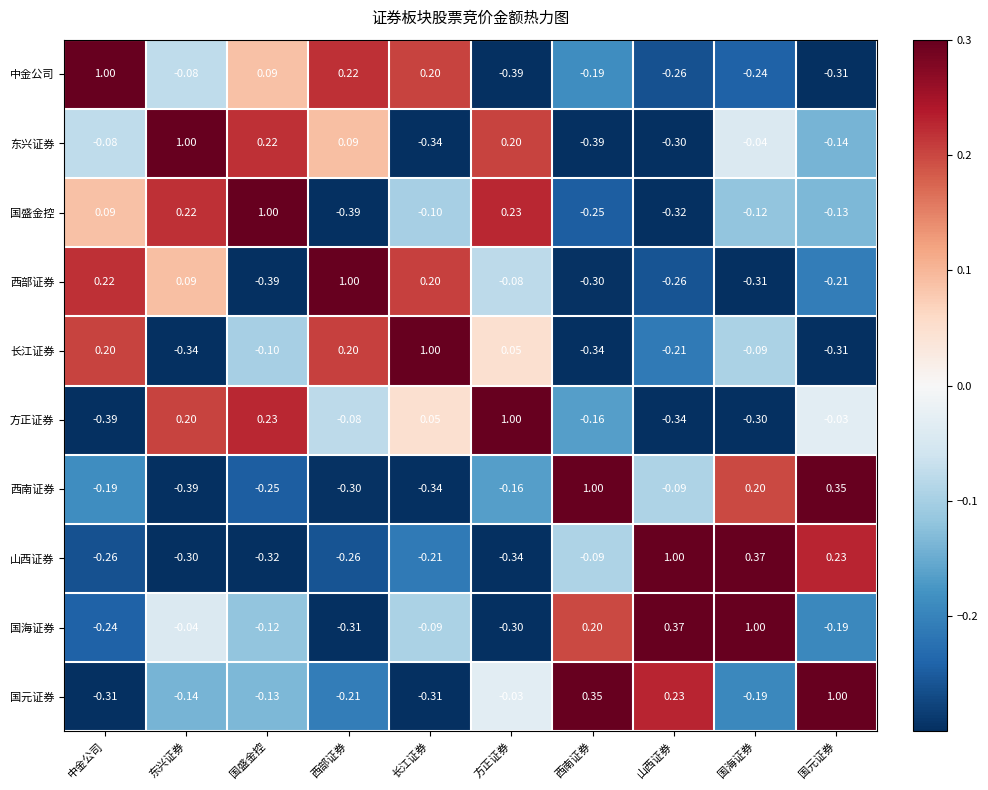

How many categories are shown in the chart?

10